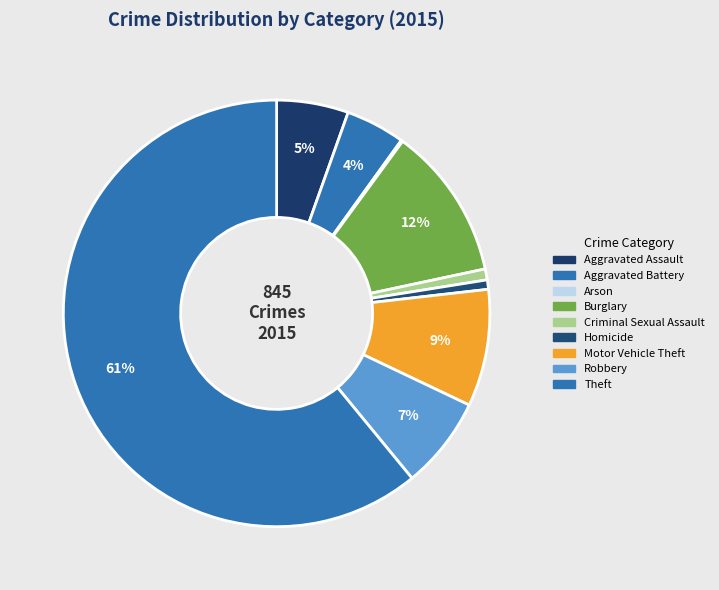

To the nearest percent, what is the average slice percentage?

11%